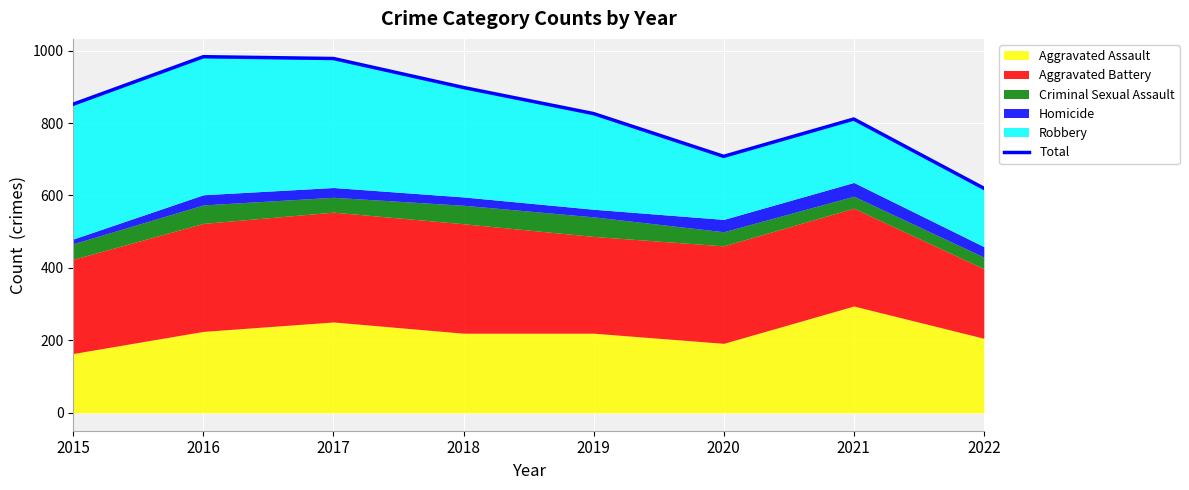

List the labels in order of value, largest first.

2016, 2017, 2018, 2015, 2019, 2021, 2020, 2022